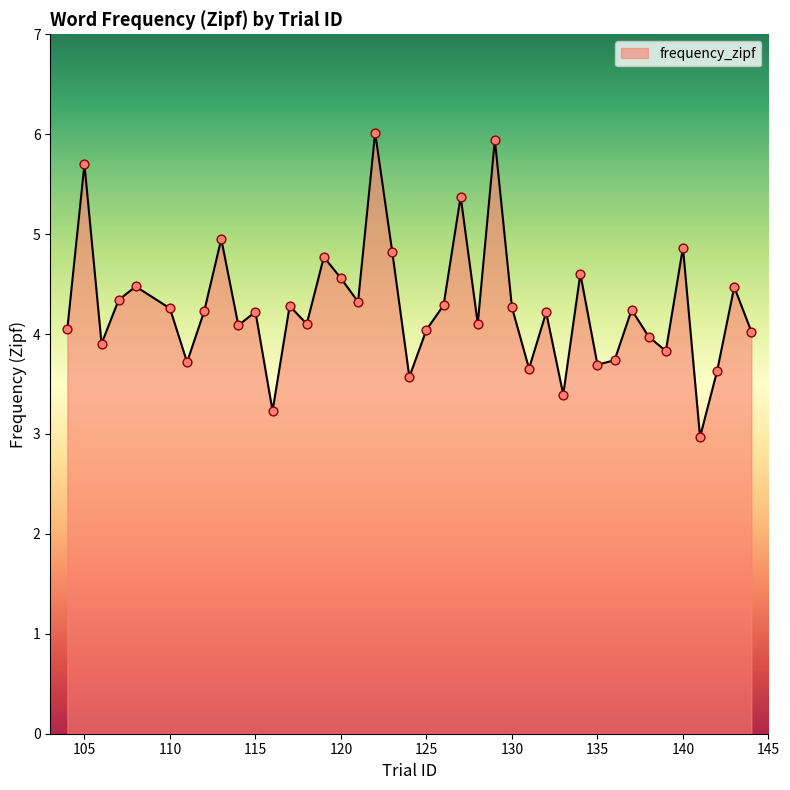

What is the difference between the maximum and minimum values?

3.0